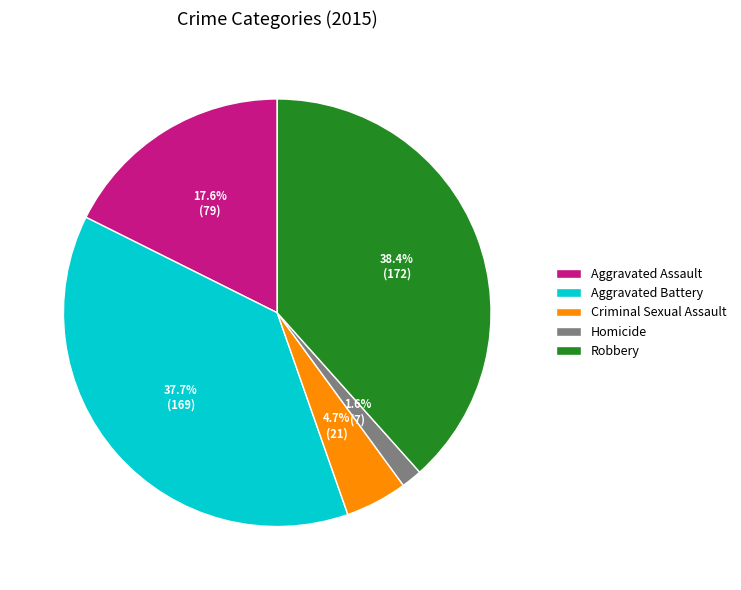

Rank the categories by value from highest to lowest.

Robbery, Aggravated Battery, Aggravated Assault, Criminal Sexual Assault, Homicide